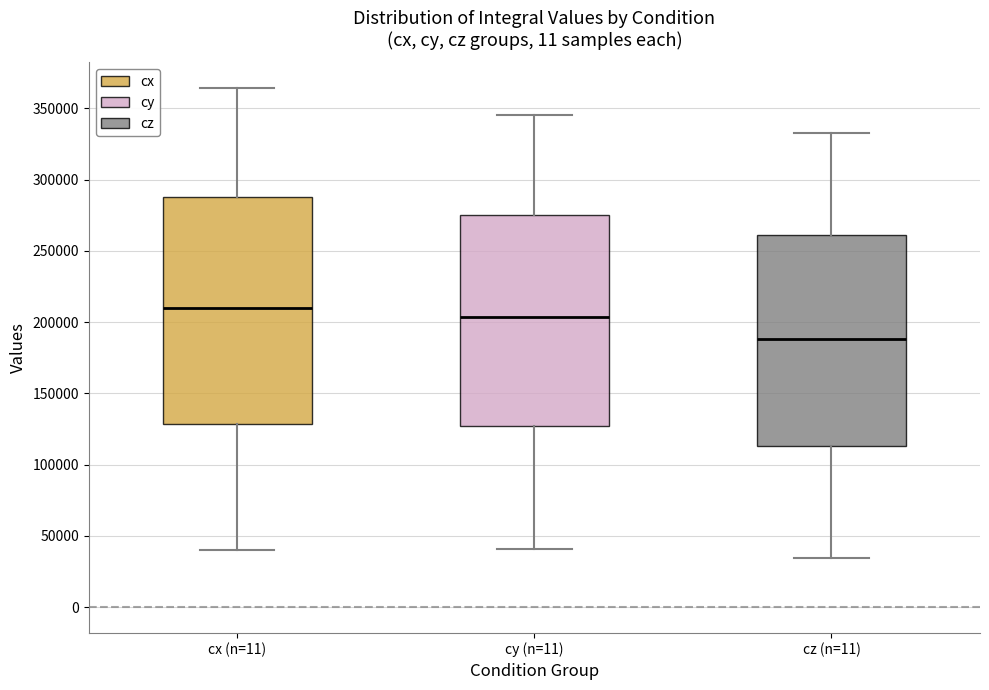

Where does the median line of the box for cy (n=11) sit on the y-axis? The values are not printed on the chart, so give them approximately, as read against the axis.

205000